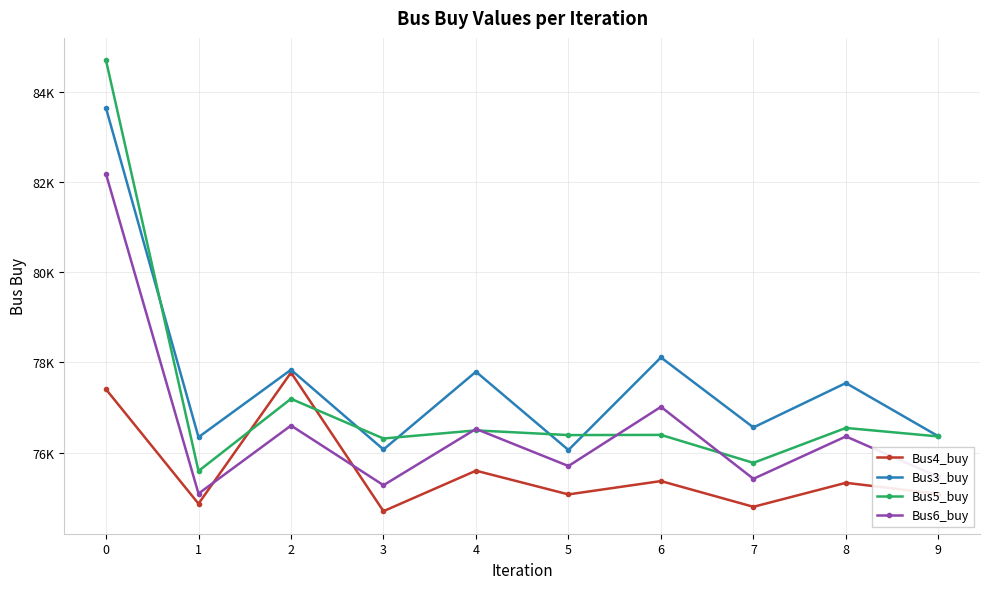

What are all the series names shown in the legend?

Bus4_buy, Bus3_buy, Bus5_buy, Bus6_buy